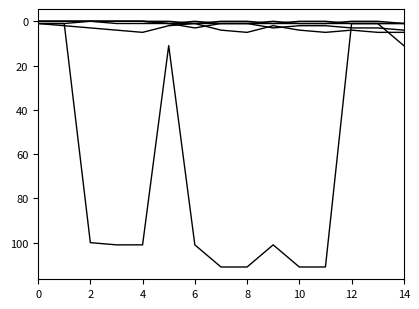

What is the greatest value displayed?

111